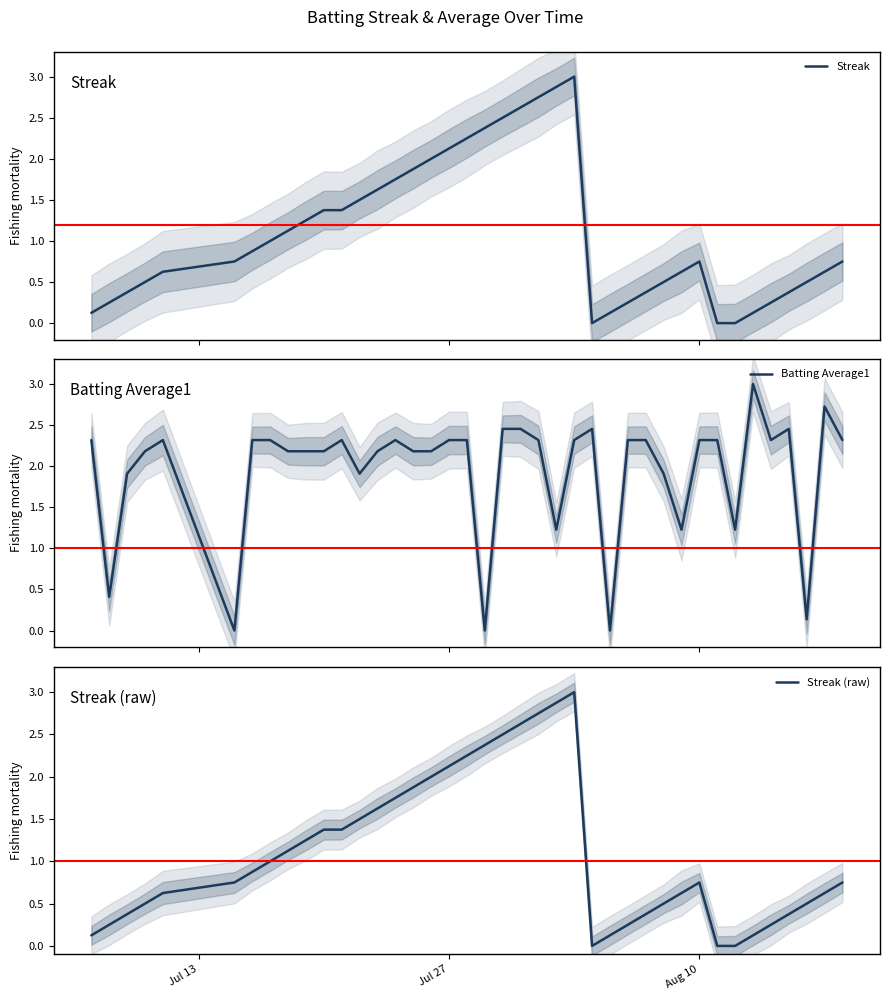

What is the average value of the Streak series?

1.1